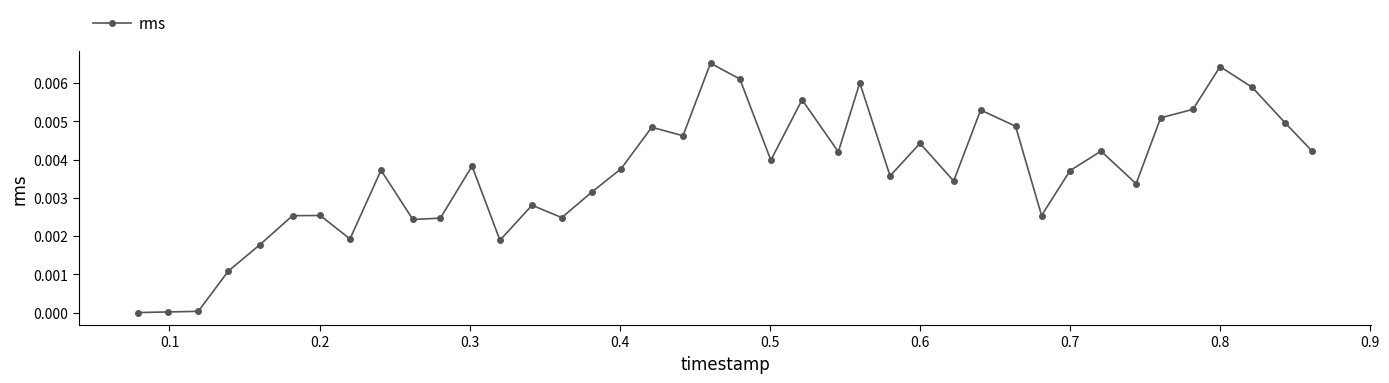

Is this an area chart (filled region under the line)?

No